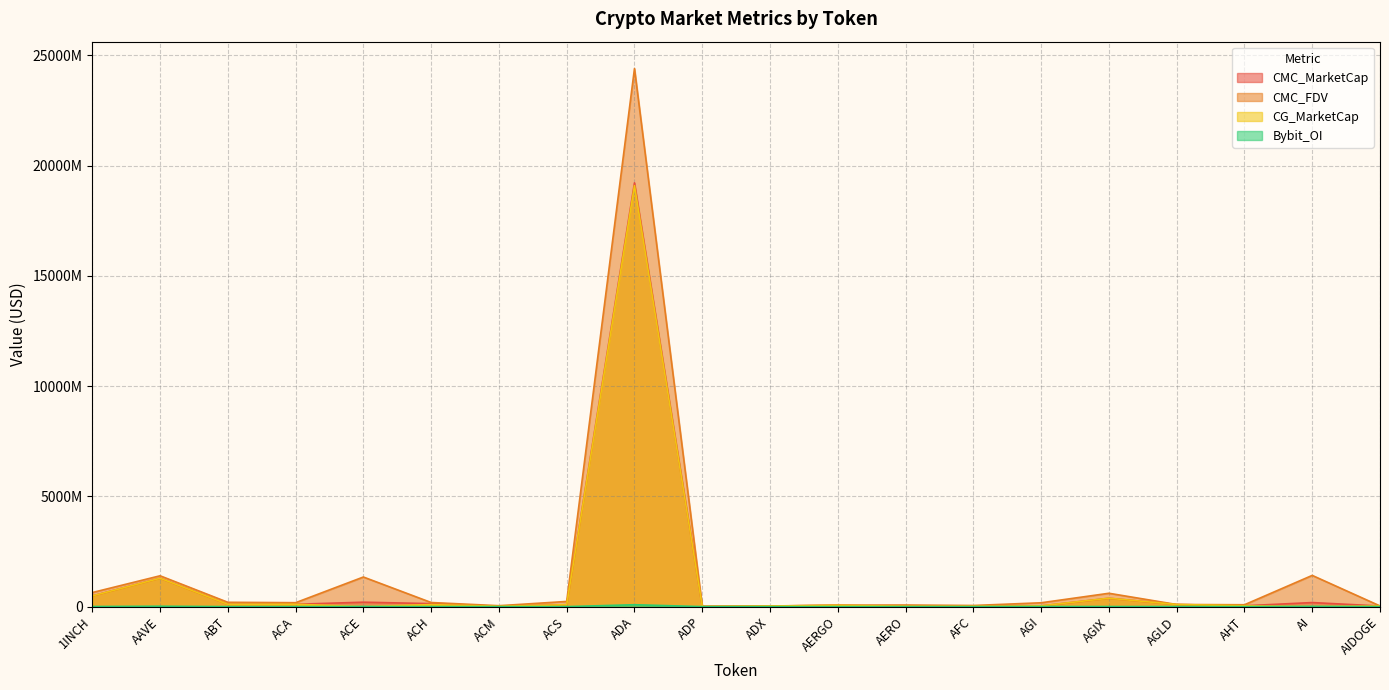

Which series has the largest range (max minus min)?

CMC_FDV